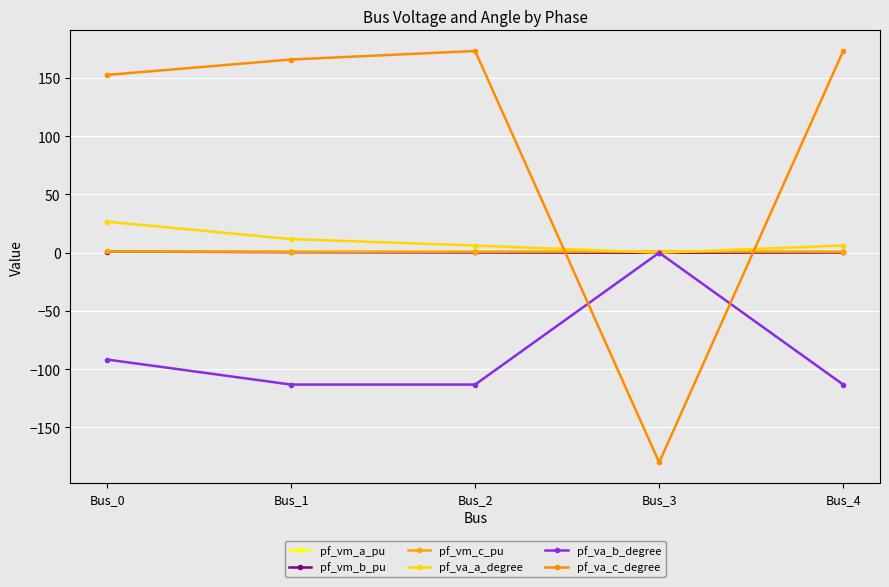

True or false: pf_va_a_degree and pf_vm_b_pu intersect in this chart.

True